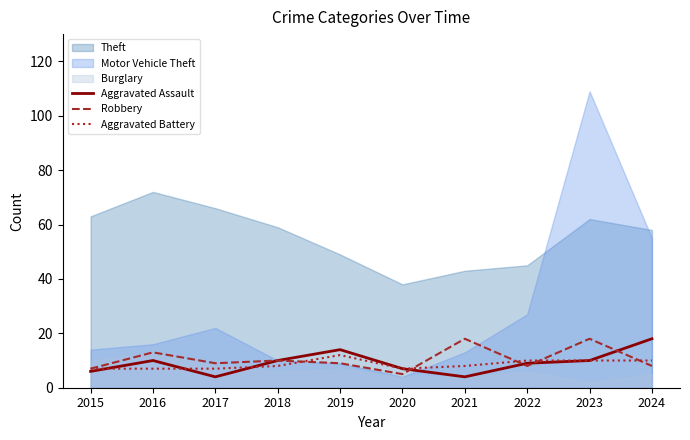

Between 2015 and 2023, which series saw the biggest shift?

Motor Vehicle Theft